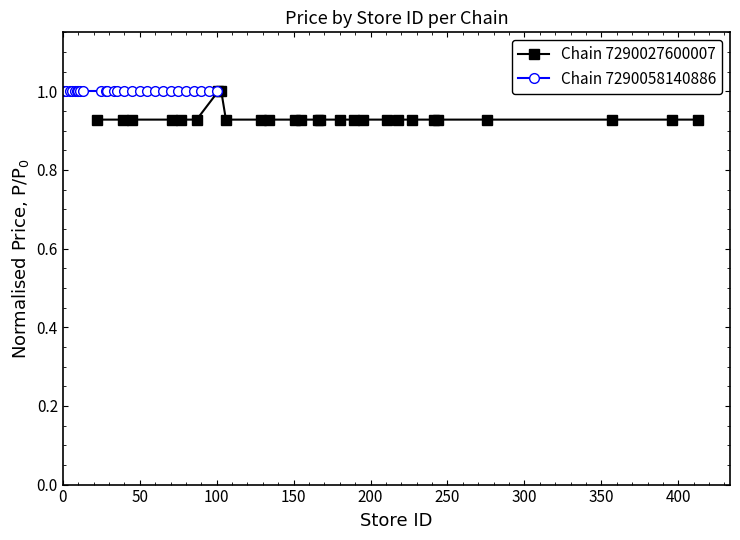

What is the maximum value for Chain 7290027600007?

1.0